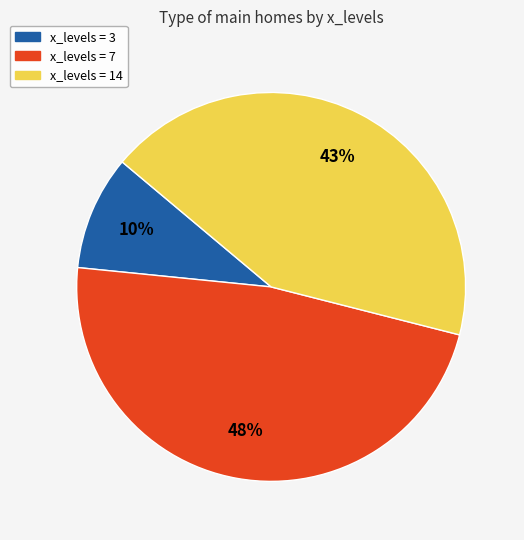

Is there a majority slice in this chart?

No